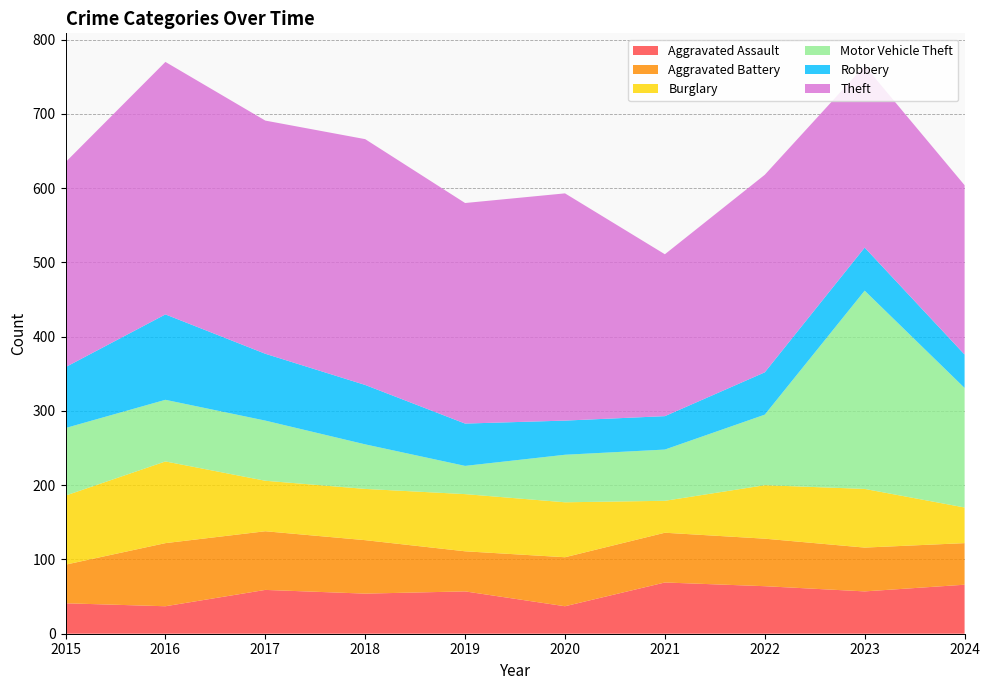

Reading left to right, transcribe all the data shown in this chart.

Aggravated Assault: 41	37	59	54	57	37	69	64	57	66
Aggravated Battery: 52	85	79	72	54	66	67	64	59	56
Burglary: 93	110	68	69	77	74	43	72	79	48
Motor Vehicle Theft: 91	83	81	60	38	64	69	95	267	161
Robbery: 82	115	90	80	57	46	45	57	58	45
Theft: 276	340	314	331	297	306	218	266	245	228